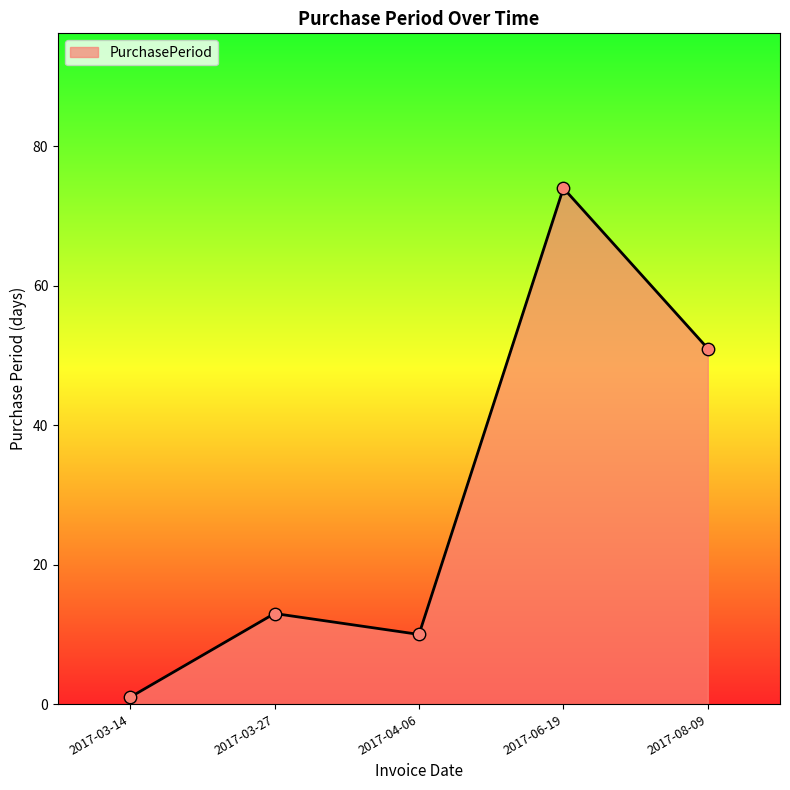

What is the change in value from 2017-03-14 to 2017-03-27?

+12